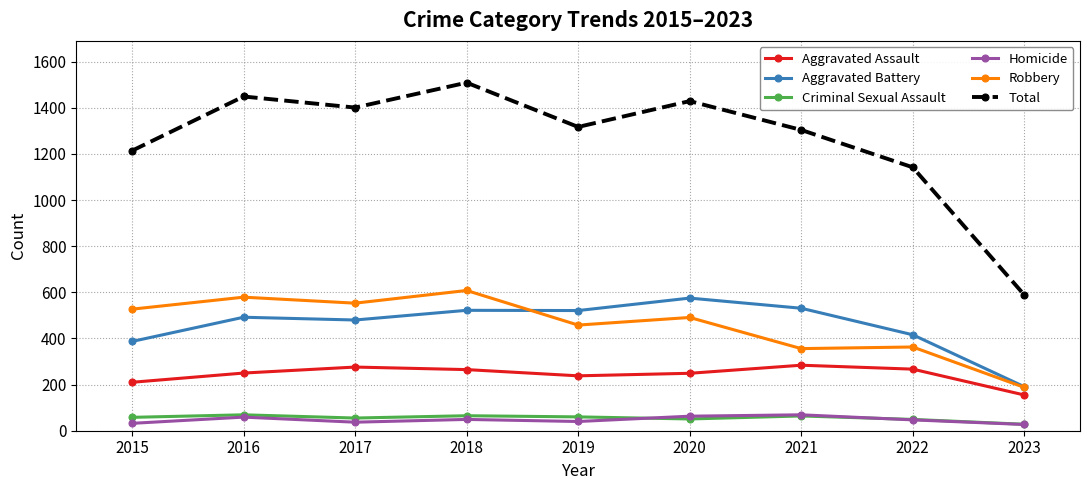

At which label does Total reach its peak?

2018